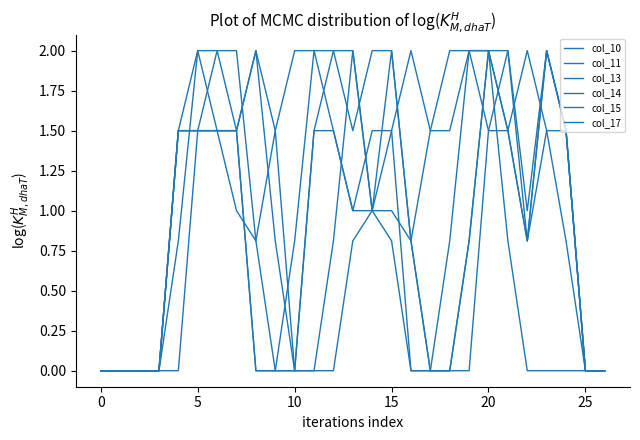

Reading left to right, transcribe all the data shown in this chart.

col_10: 0.0	0.0	0.0	0.0	0.0	1.5	2.0	1.5	2.0	1.5	0.0	0.0	0.0	0.8	1.0	0.8	0.0	0.0	0.0	0.8	2.0	1.5	0.8	2.0	1.5	0.0	0.0
col_11: 0.0	0.0	0.0	0.0	0.8	2.0	1.5	1.5	2.0	0.8	0.0	0.0	0.8	2.0	1.0	2.0	0.8	0.0	0.0	0.0	1.5	2.0	0.8	1.5	1.5	0.0	0.0
col_13: 0.0	0.0	0.0	0.0	1.5	2.0	2.0	2.0	0.8	0.0	0.0	1.5	2.0	1.5	2.0	2.0	0.8	0.0	0.0	0.8	2.0	2.0	1.0	2.0	1.5	0.0	0.0
col_14: 0.0	0.0	0.0	0.0	1.5	1.5	1.5	1.5	0.0	0.0	0.0	1.5	1.5	1.0	1.5	1.5	0.0	0.0	0.8	2.0	2.0	1.5	0.8	2.0	1.5	0.0	0.0
col_15: 0.0	0.0	0.0	0.0	1.5	1.5	1.5	1.5	0.0	0.0	0.8	2.0	1.5	1.0	1.0	1.0	0.8	1.5	2.0	2.0	1.5	1.5	2.0	1.5	0.8	0.0	0.0
col_17: 0.0	0.0	0.0	0.0	1.5	1.5	1.5	1.0	0.8	1.5	2.0	2.0	2.0	2.0	1.0	1.5	2.0	1.5	1.5	2.0	2.0	0.8	0.0	0.0	0.0	0.0	0.0